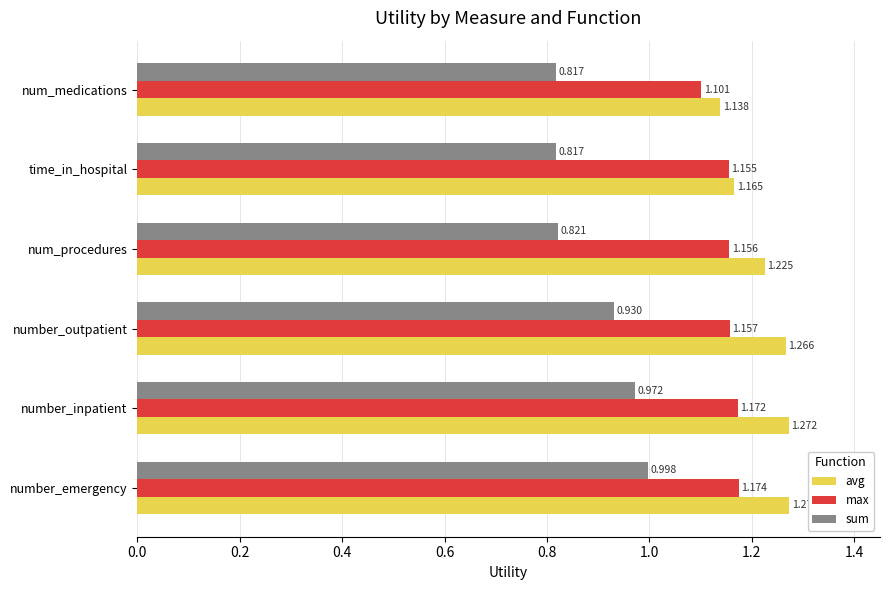

At which label does max reach its peak?

number_emergency